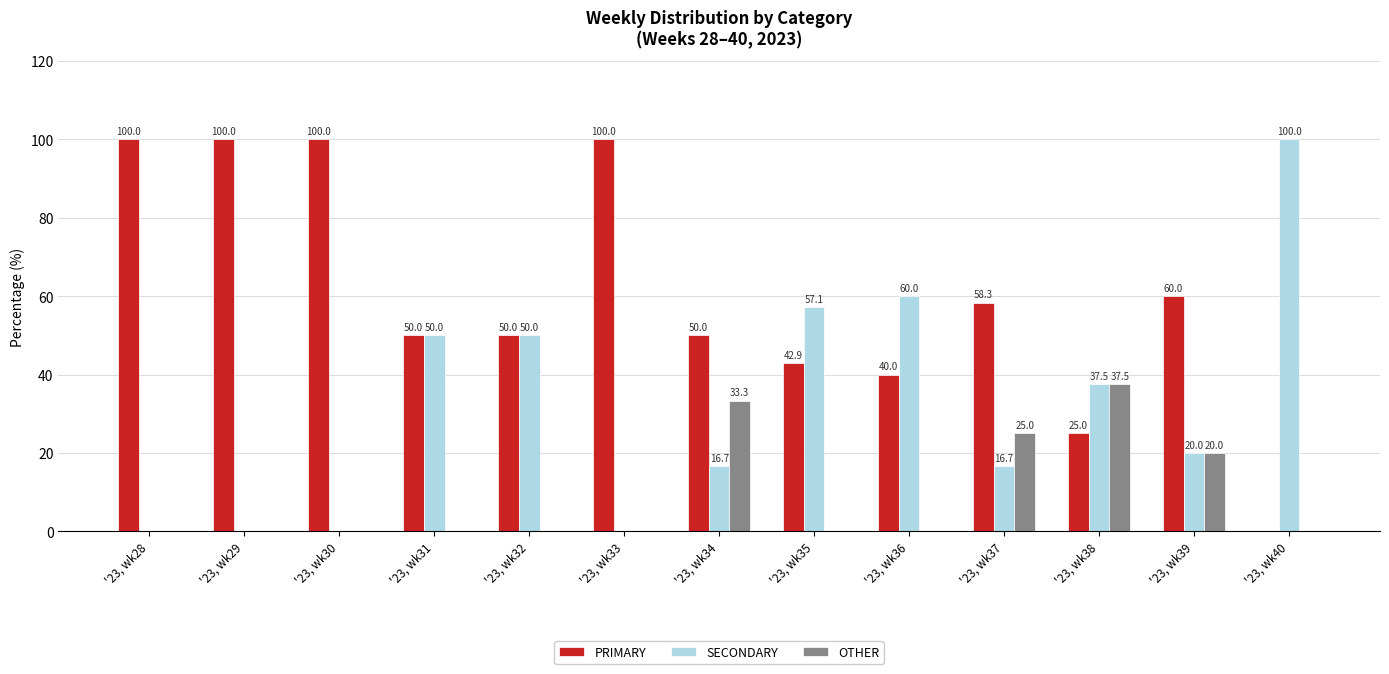

The PRIMARY series shows 40.0 at '23, wk36. True or false?

True